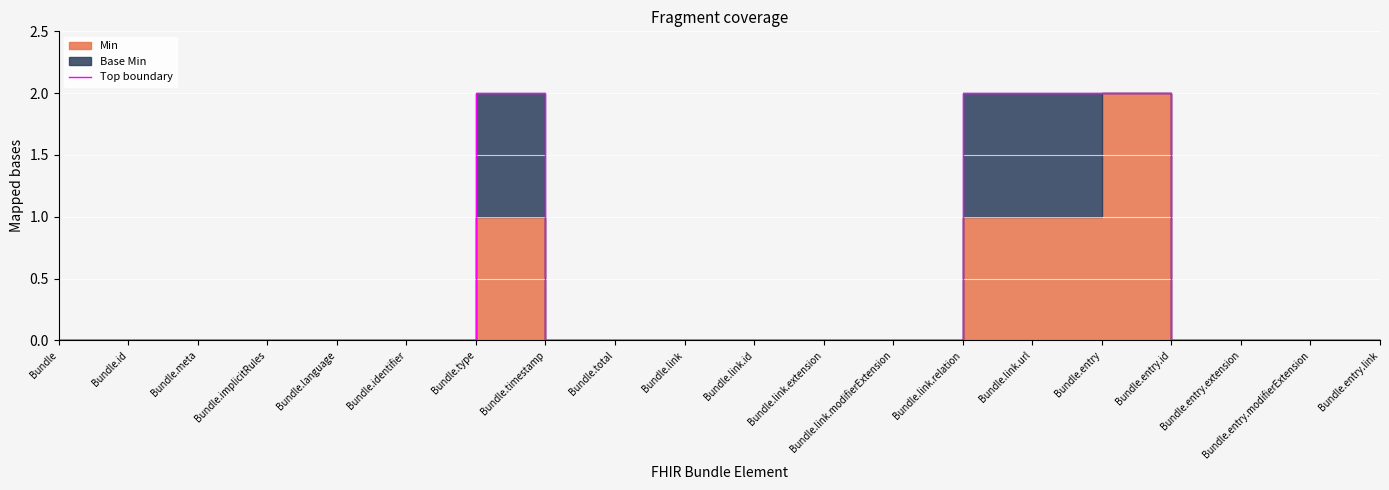

Where is the data nearest to the value 1?

Bundle